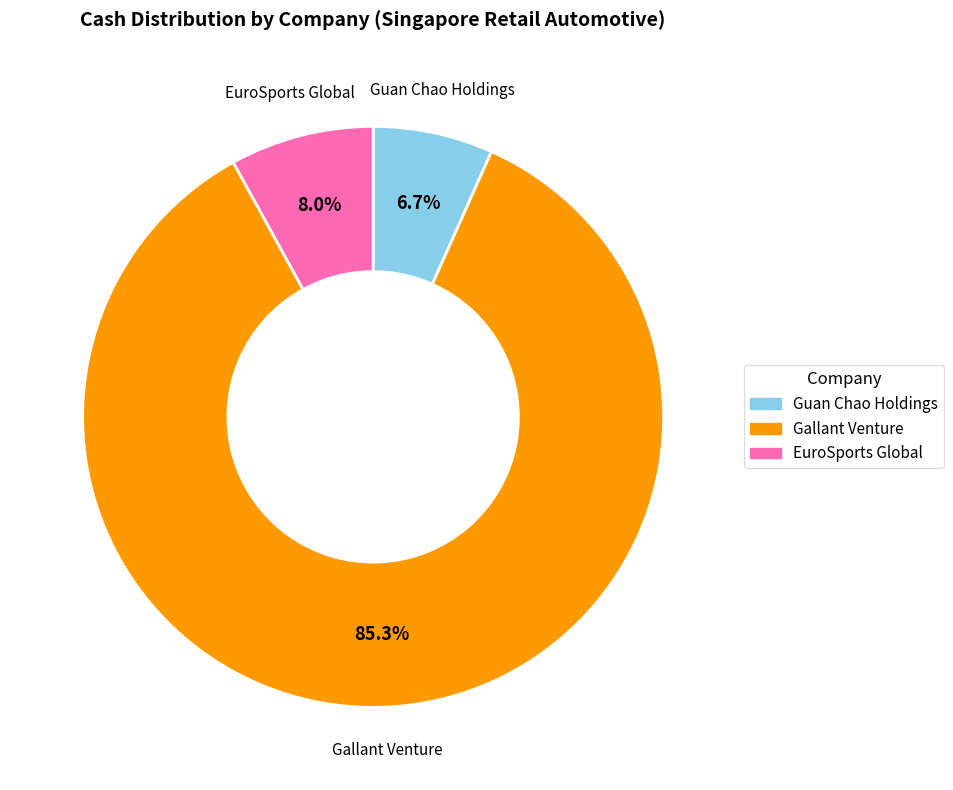

Count the number of slices in the pie.

3